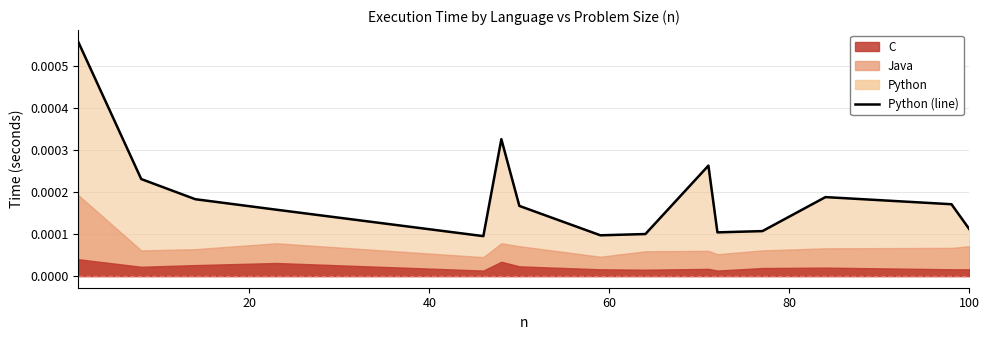

How many categories are shown in the chart?

15